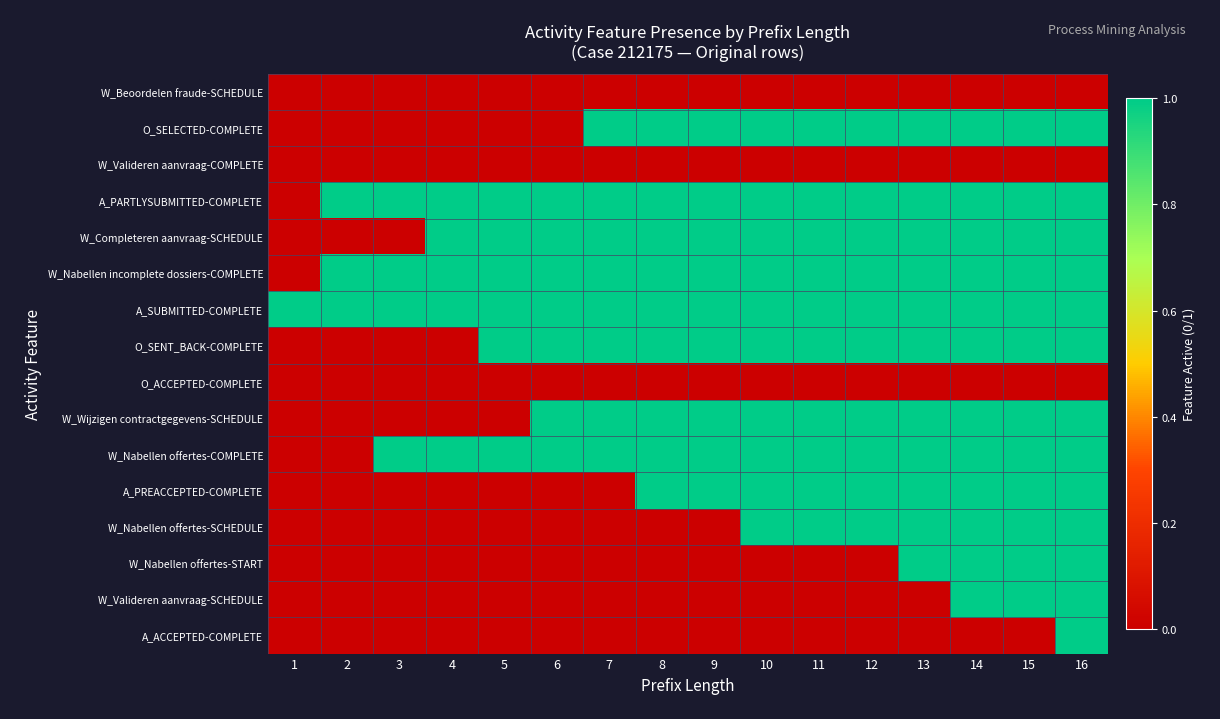

At how many categories does at least one series exceed 0?

16